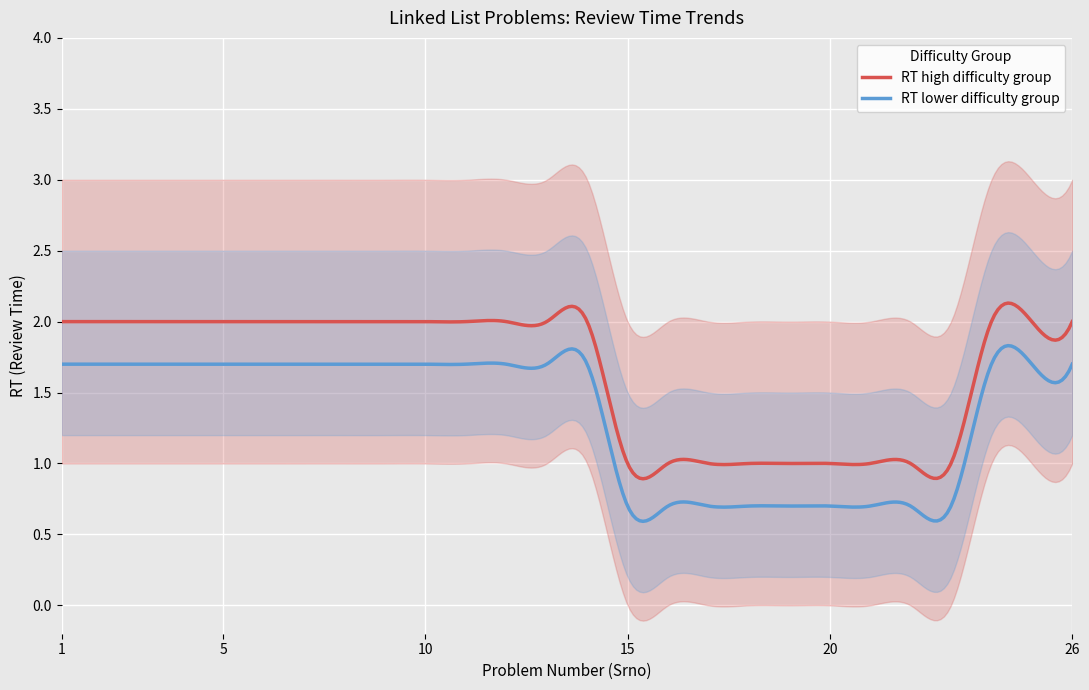

Where is RT (upper bound) nearest to the value 2?

15